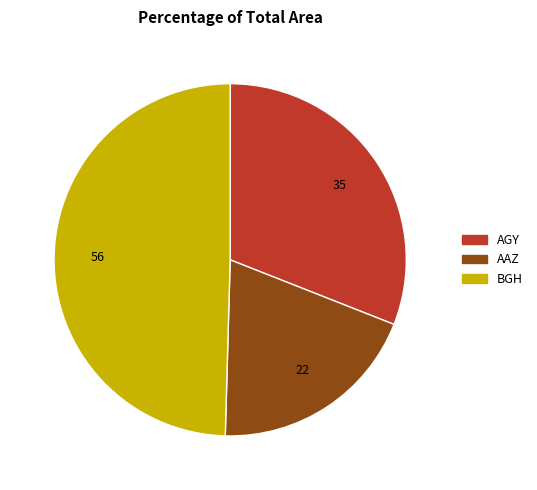

Is there a majority slice in this chart?

No